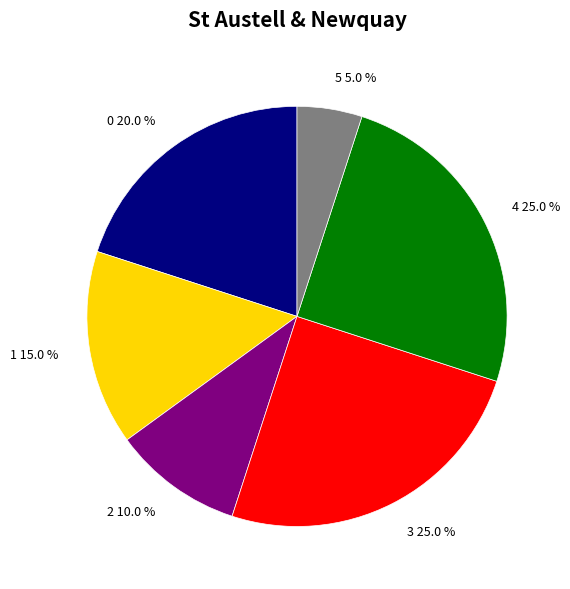

What percentage is the 0 slice, to the nearest percent?

20%